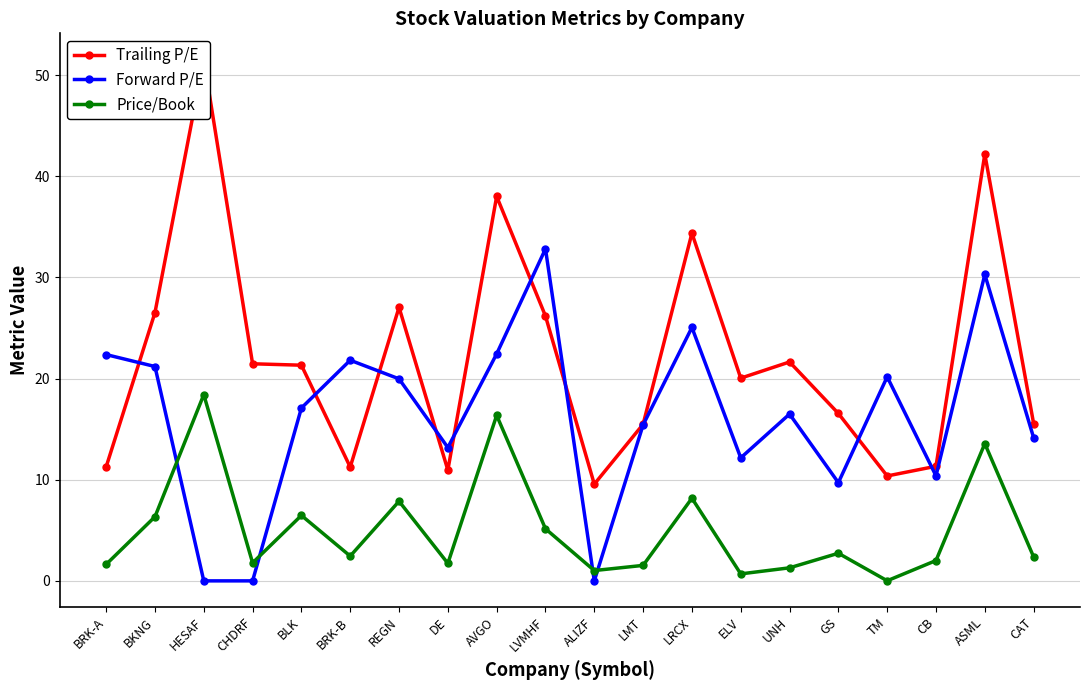

What is the difference between the second highest and second lowest values in the Trailing P/E series?

31.8